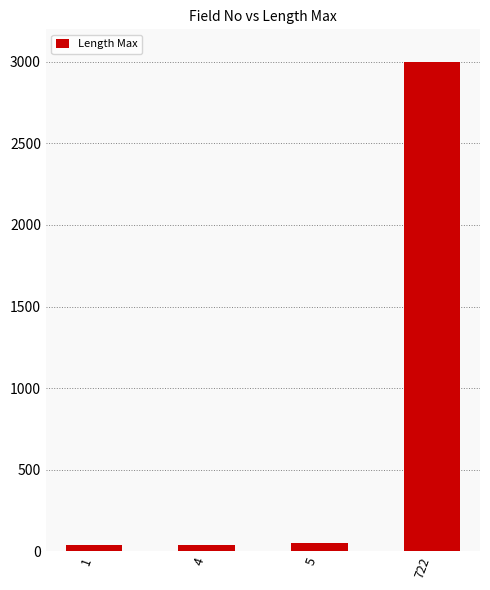

How many data points does each series have?

4